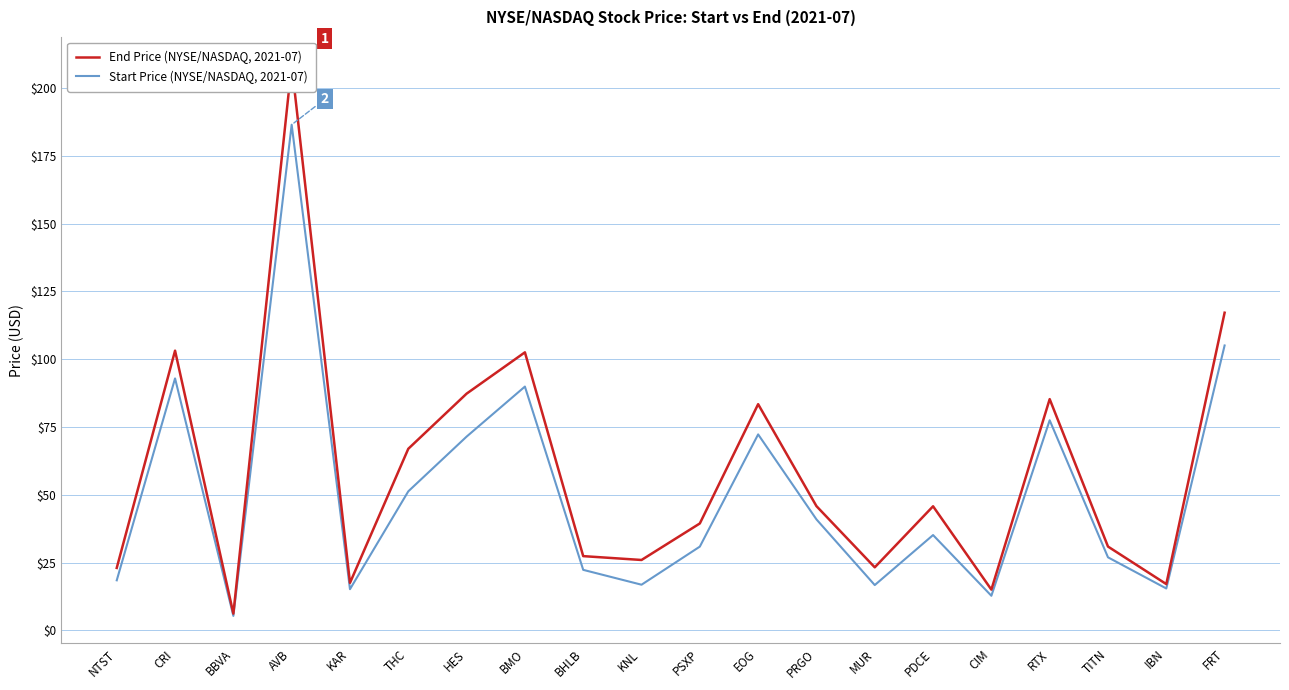

True or false: Start Price (NYSE/NASDAQ, 2021-07) and End Price (NYSE/NASDAQ, 2021-07) cross at least once.

False